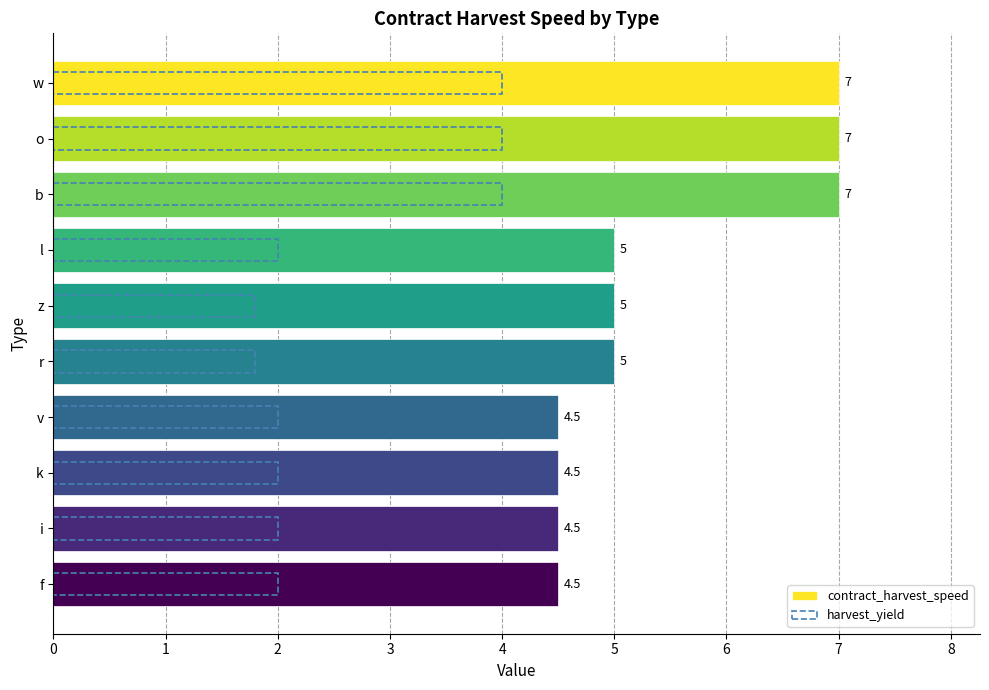

What is the difference between the maximum and minimum values in the harvest_yield series?

2.2